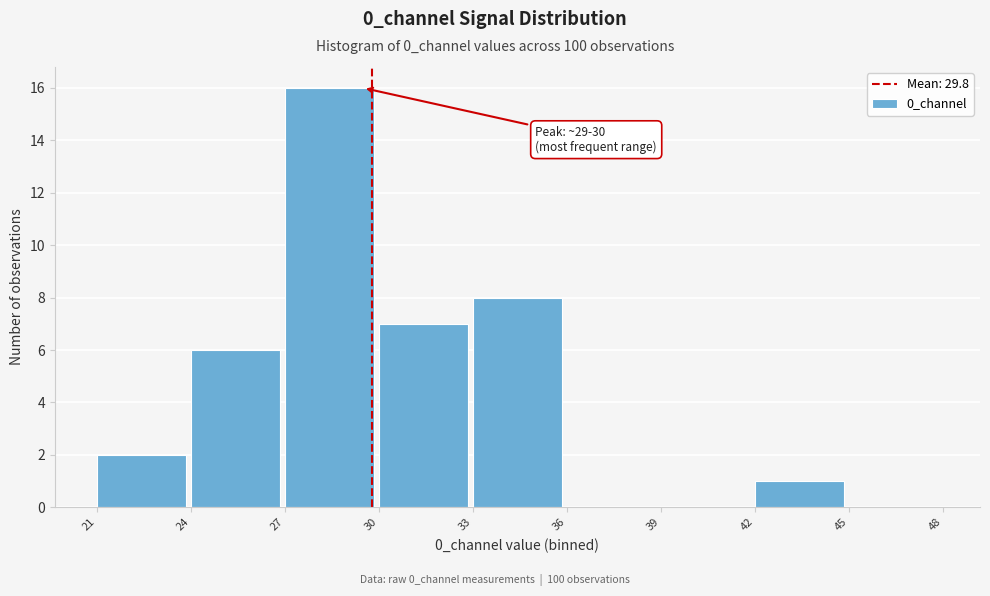

Over which range of the x-axis is the bar tallest?

27 to 30